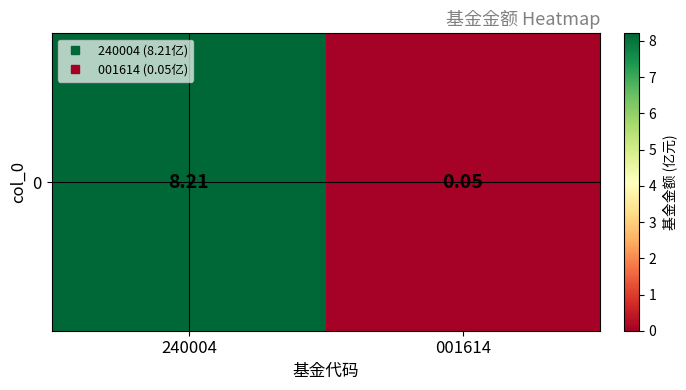

At which category does the chart reach its minimum across all series?

001614